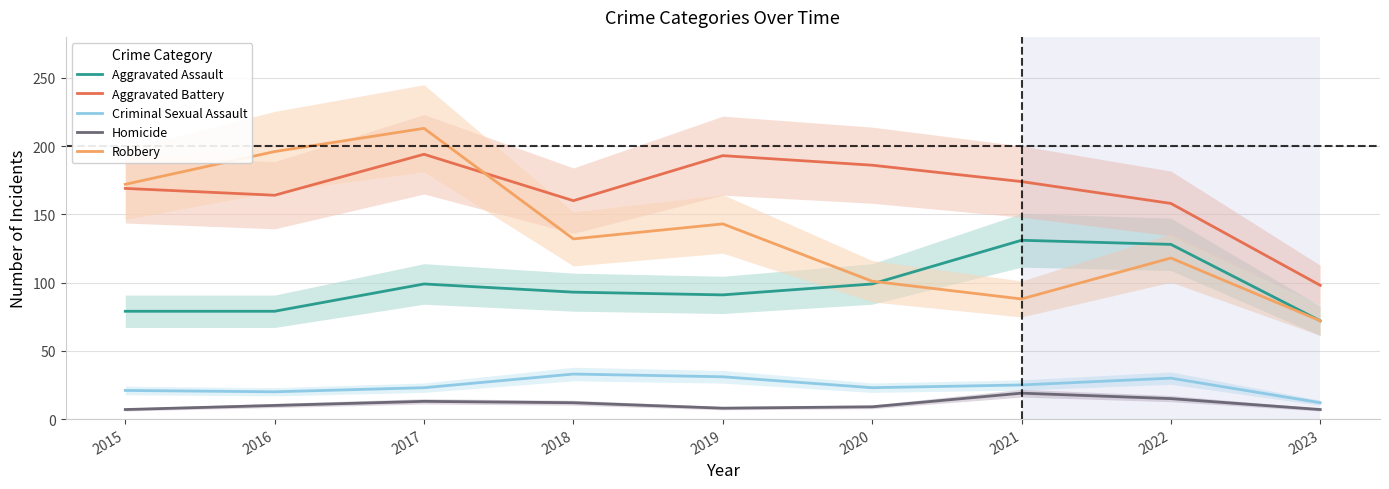

Where does the Aggravated Battery series first go above 169?

2017